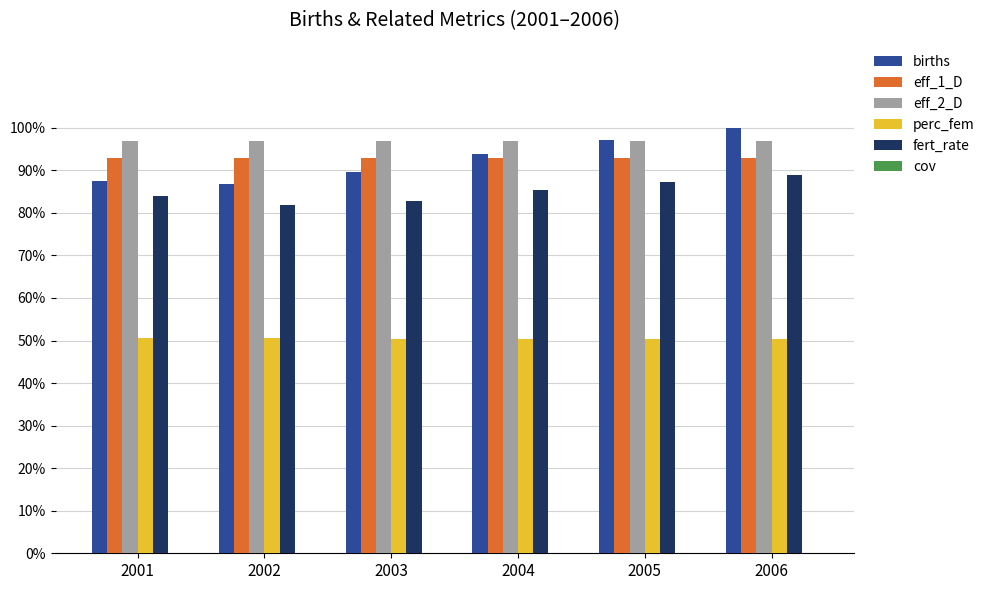

What is the greatest value displayed?

100.0